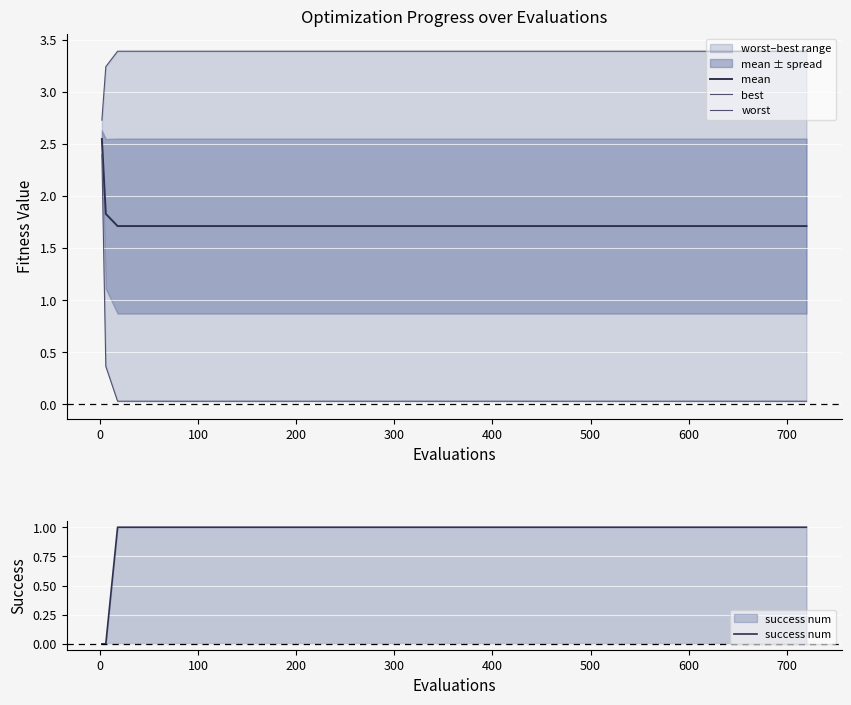

True or false: mean and best cross at least once.

False